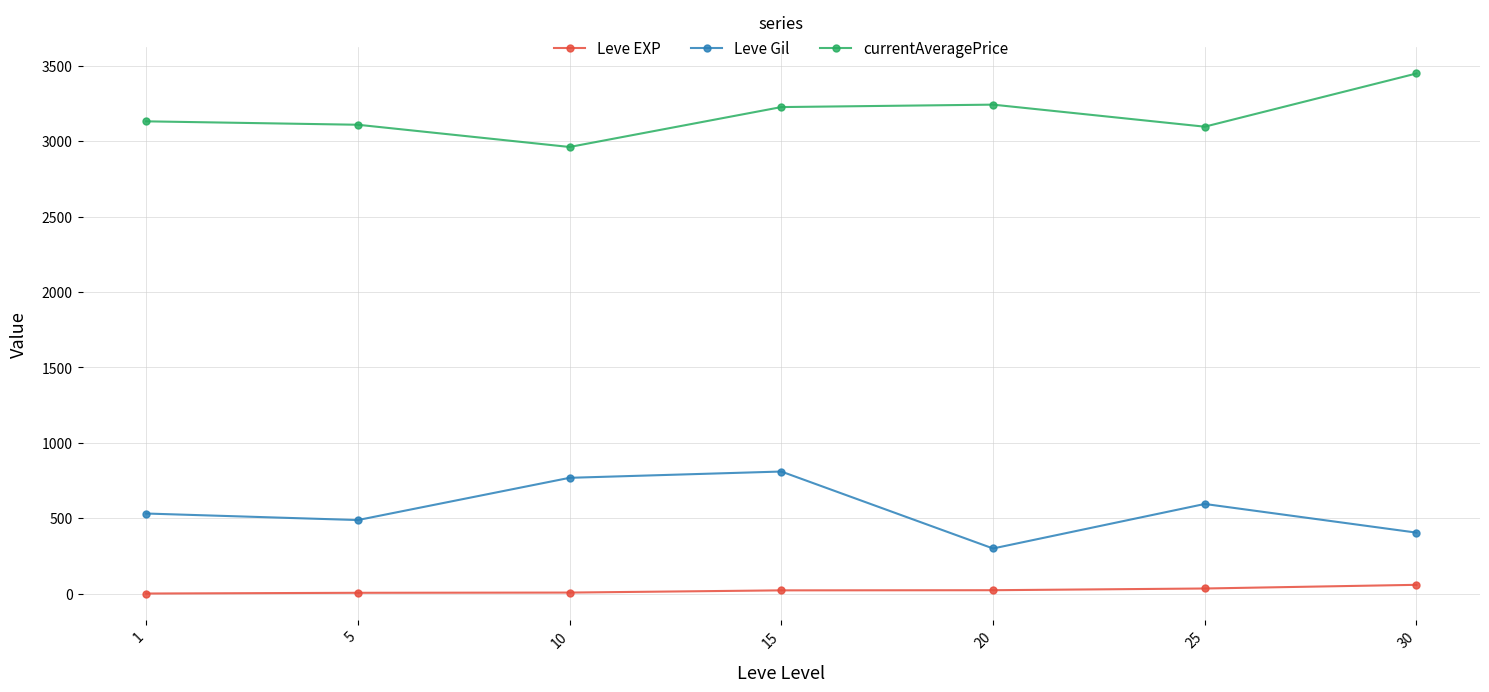

List the series in order of their overall mean, lowest first.

Leve EXP, Leve Gil, currentAveragePrice